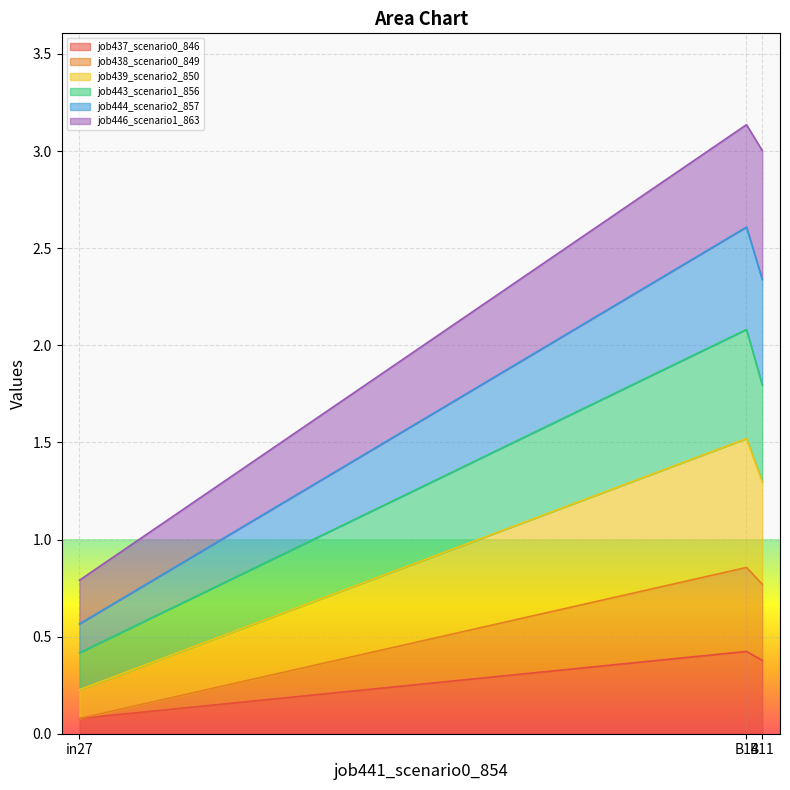

True or false: job438_scenario0_849 has a value of 0.1 at in27.

False